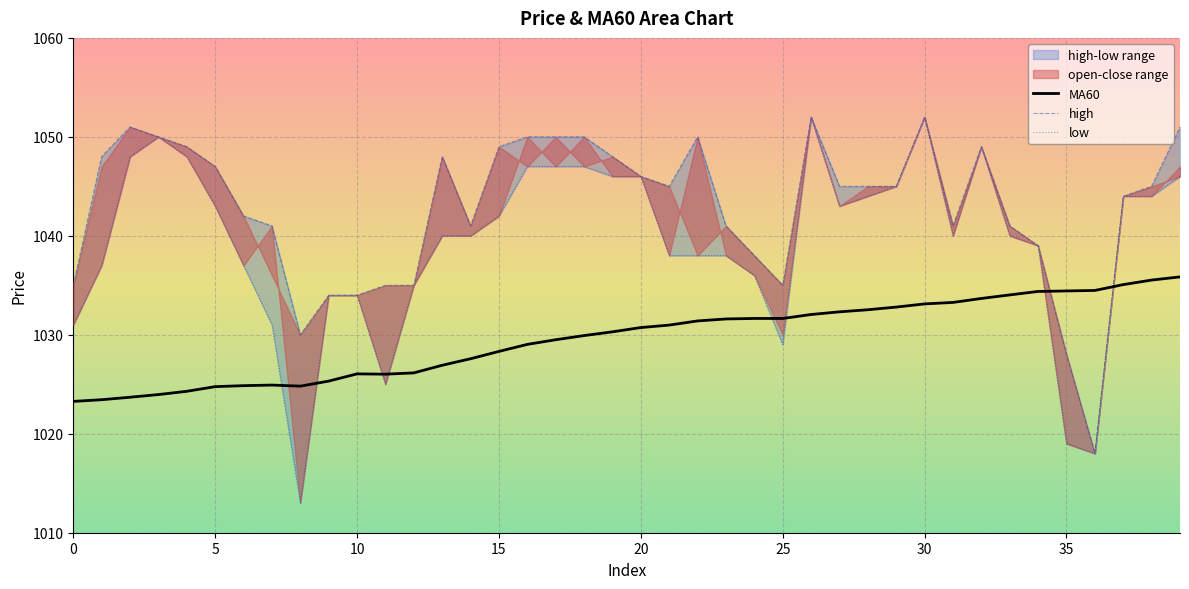

List the series in order of their peak value, lowest first.

MA60, high, low